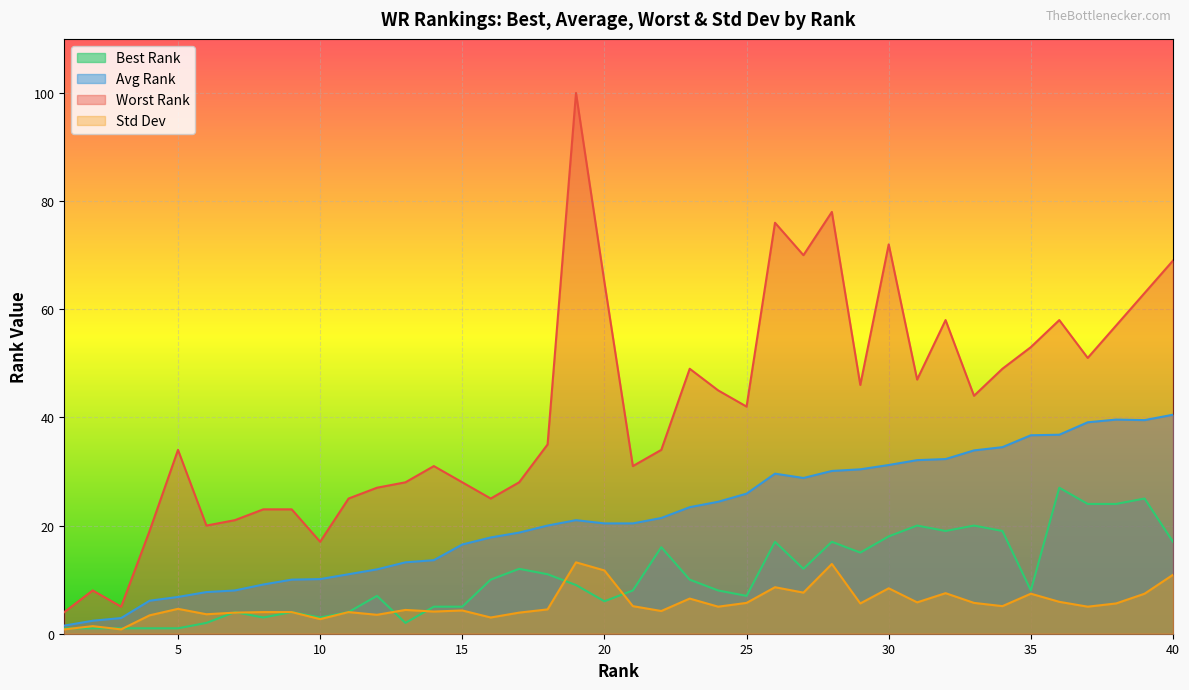

At which category is the sum across all series the highest?

19